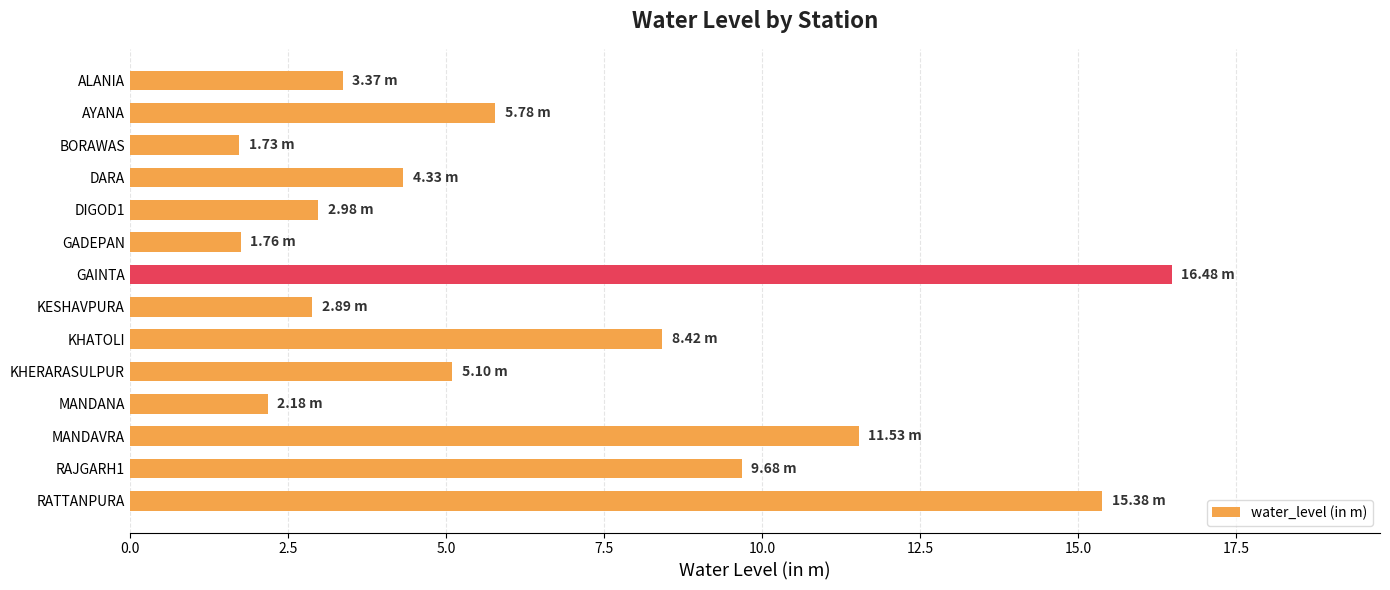

What is the average value?

6.5